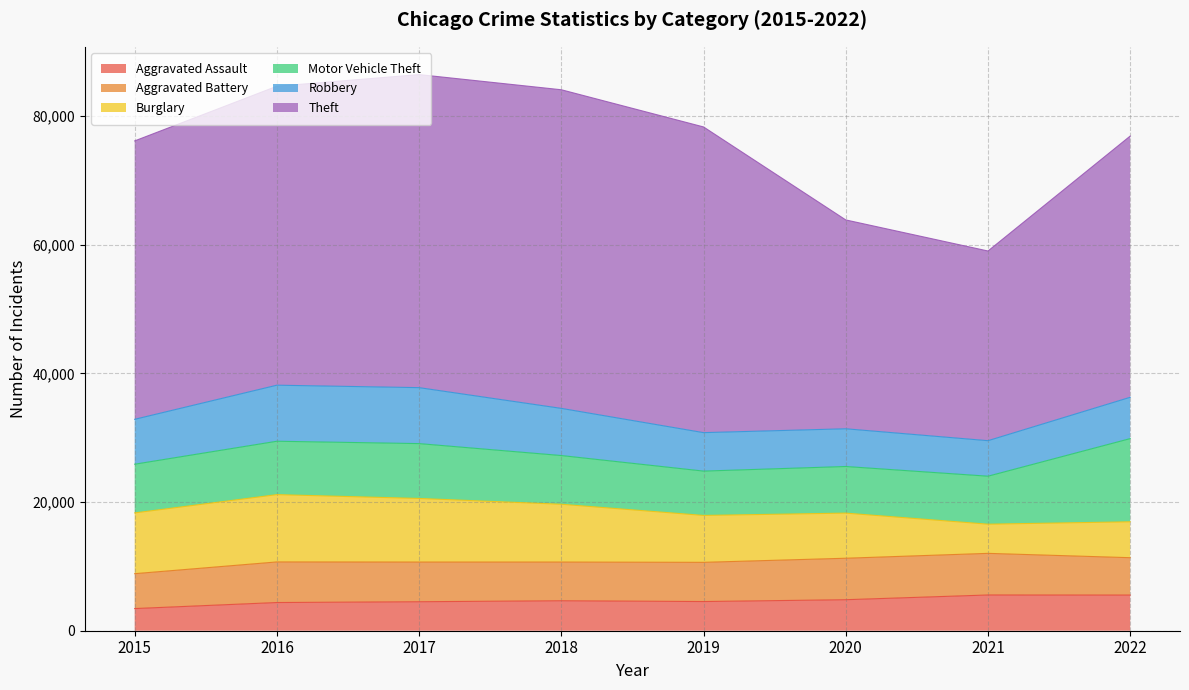

What is the difference between the highest and lowest values at 2017?

44139